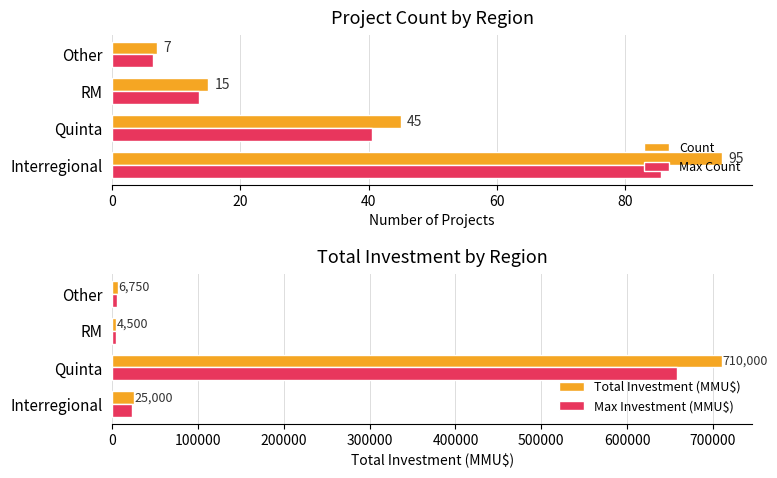

What is the highest value of the Count series?

95.0